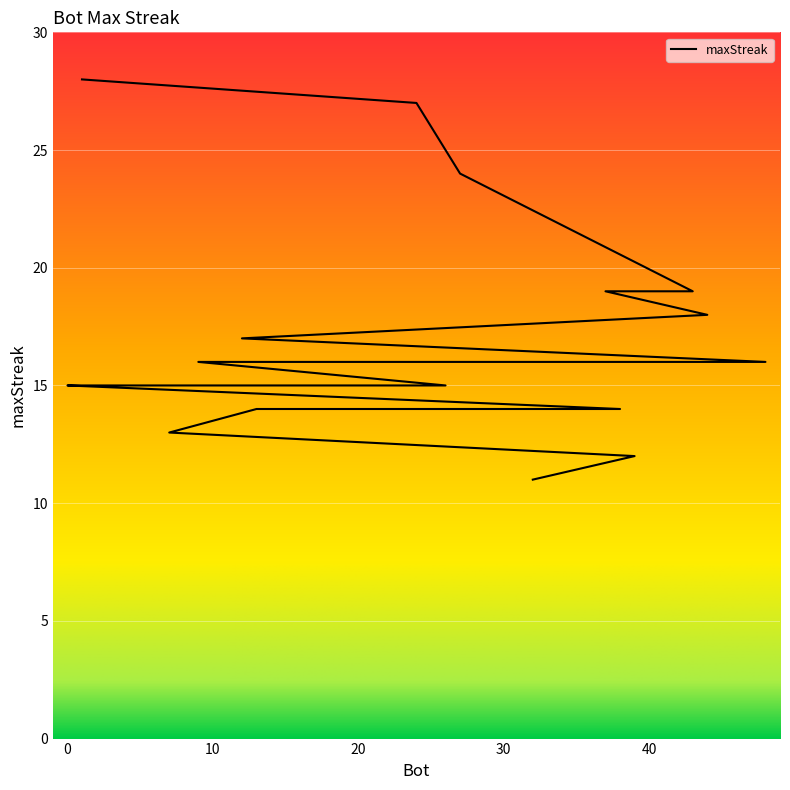

Rank the categories by value from lowest to highest.

32, 39, 7, 38, 33, 13, 26, 14, 11, 2, 0, 48, 9, 12, 44, 43, 37, 27, 24, 1